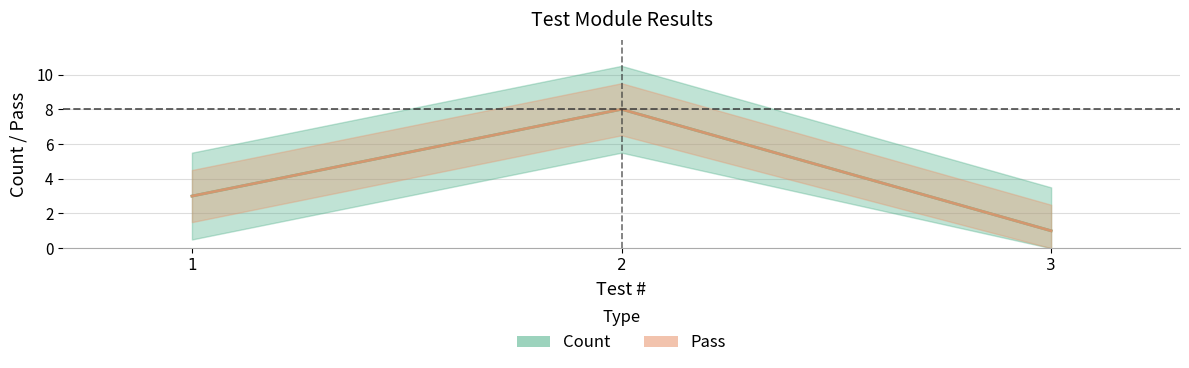

What is the sum of all Count values?

12